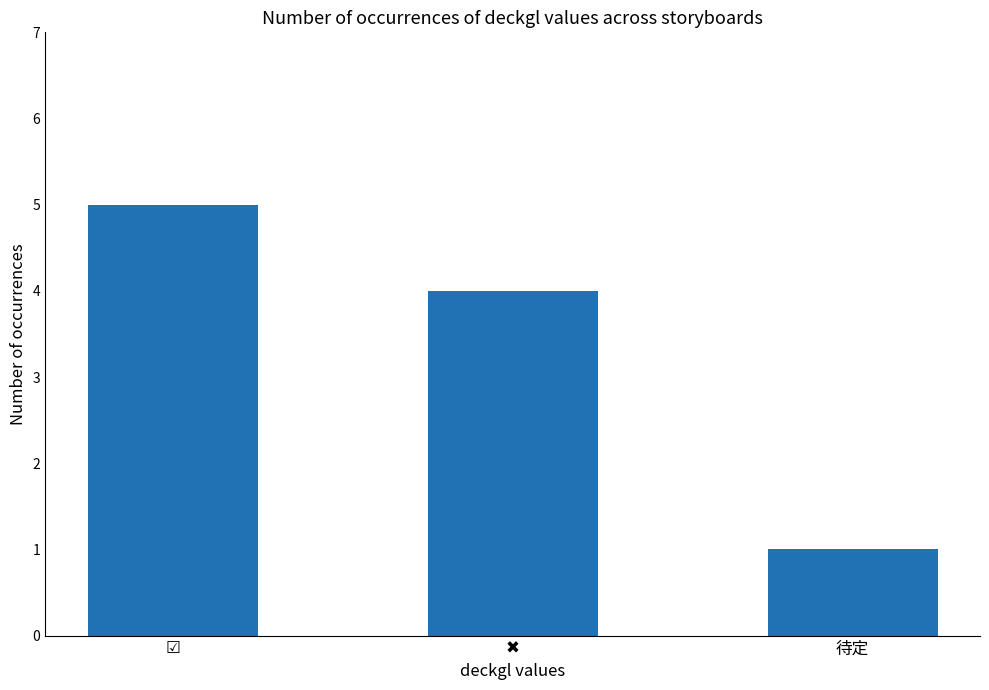

What is the sum of all values?

10